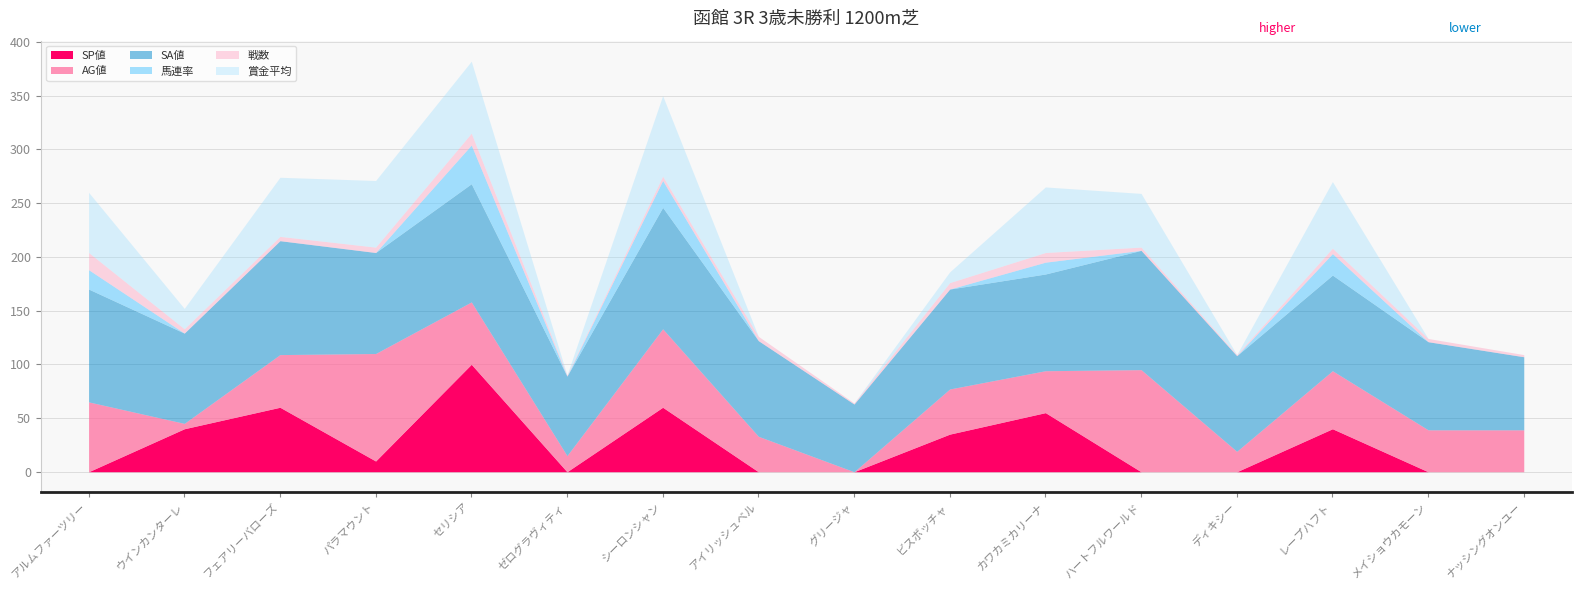

Reading left to right, transcribe all the data shown in this chart.

SP値: アルムファーツリー=0	ウインカンターレ=40	フェアリーバローズ=60	パラマウント=10	セリシア=100	ゼログラヴィティ=0	シーロンシャン=60	アイリッシュベル=0	グリージャ=0	ビスボッチャ=35	カワカミカリーナ=55	ハートフルワールド=0	ディキシー=0	レープハフト=40	メイショウカモーン=0	ナッシングオンユー=0
AG値: アルムファーツリー=65	ウインカンターレ=5	フェアリーバローズ=49	パラマウント=100	セリシア=58	ゼログラヴィティ=15	シーロンシャン=73	アイリッシュベル=33	グリージャ=0	ビスボッチャ=42	カワカミカリーナ=39	ハートフルワールド=95	ディキシー=19	レープハフト=54	メイショウカモーン=39	ナッシングオンユー=39
SA値: アルムファーツリー=105	ウインカンターレ=84	フェアリーバローズ=106	パラマウント=94	セリシア=110	ゼログラヴィティ=74	シーロンシャン=113	アイリッシュベル=89	グリージャ=63	ビスボッチャ=93	カワカミカリーナ=90	ハートフルワールド=111	ディキシー=89	レープハフト=89	メイショウカモーン=82	ナッシングオンユー=68
馬連率: アルムファーツリー=18	ウインカンターレ=0	フェアリーバローズ=0	パラマウント=0	セリシア=36	ゼログラヴィティ=0	シーロンシャン=25	アイリッシュベル=0	グリージャ=0	ビスボッチャ=0	カワカミカリーナ=11	ハートフルワールド=0	ディキシー=0	レープハフト=20	メイショウカモーン=0	ナッシングオンユー=0
戦数: アルムファーツリー=16	ウインカンターレ=4	フェアリーバローズ=4	パラマウント=5	セリシア=11	ゼログラヴィティ=1	シーロンシャン=4	アイリッシュベル=4	グリージャ=1	ビスボッチャ=6	カワカミカリーナ=9	ハートフルワールド=3	ディキシー=1	レープハフト=5	メイショウカモーン=3	ナッシングオンユー=2
賞金平均: アルムファーツリー=56	ウインカンターレ=19	フェアリーバローズ=55	パラマウント=62	セリシア=67	ゼログラヴィティ=0	シーロンシャン=75	アイリッシュベル=0	グリージャ=0	ビスボッチャ=10	カワカミカリーナ=61	ハートフルワールド=50	ディキシー=0	レープハフト=62	メイショウカモーン=0	ナッシングオンユー=0